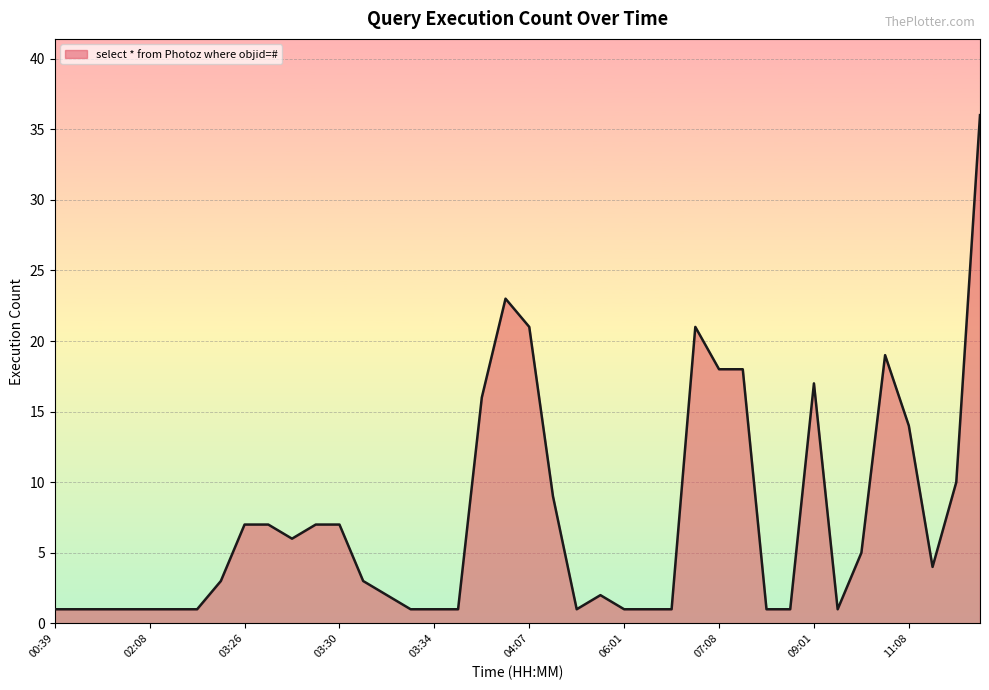

What is the smallest value displayed?

1